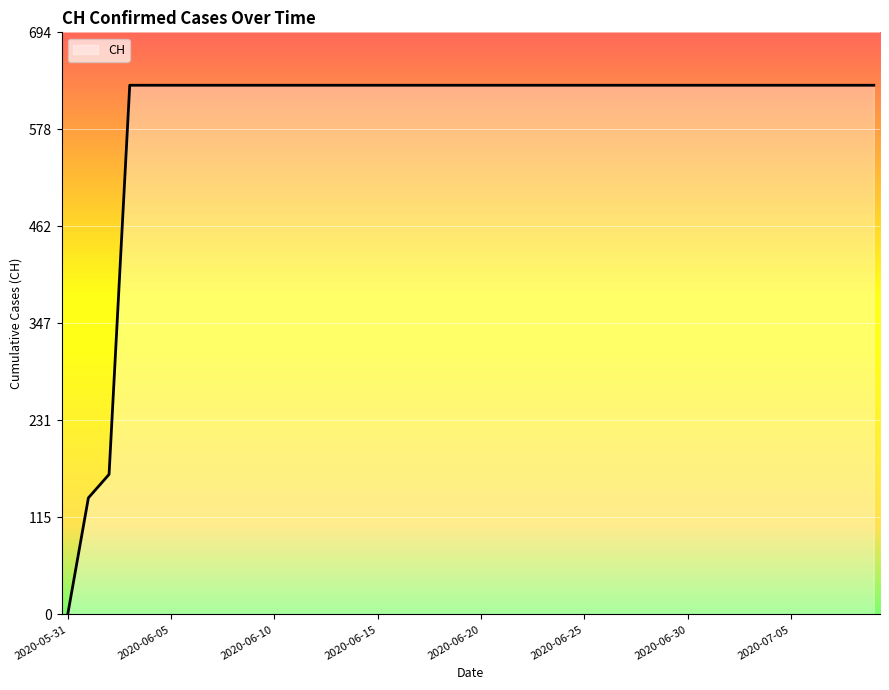

Reading left to right, transcribe all the data shown in this chart.

0	139	167	631	631	631	631	631	631	631	631	631	631	631	631	631	631	631	631	631	631	631	631	631	631	631	631	631	631	631	631	631	631	631	631	631	631	631	631	631